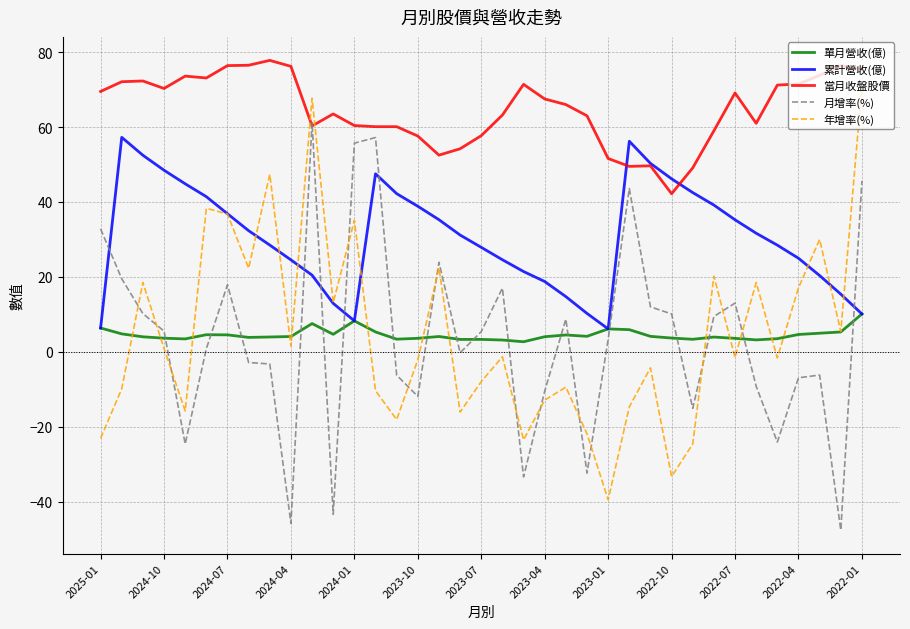

What is the difference between the maximum and minimum values in the 月增率(%) series?

108.8